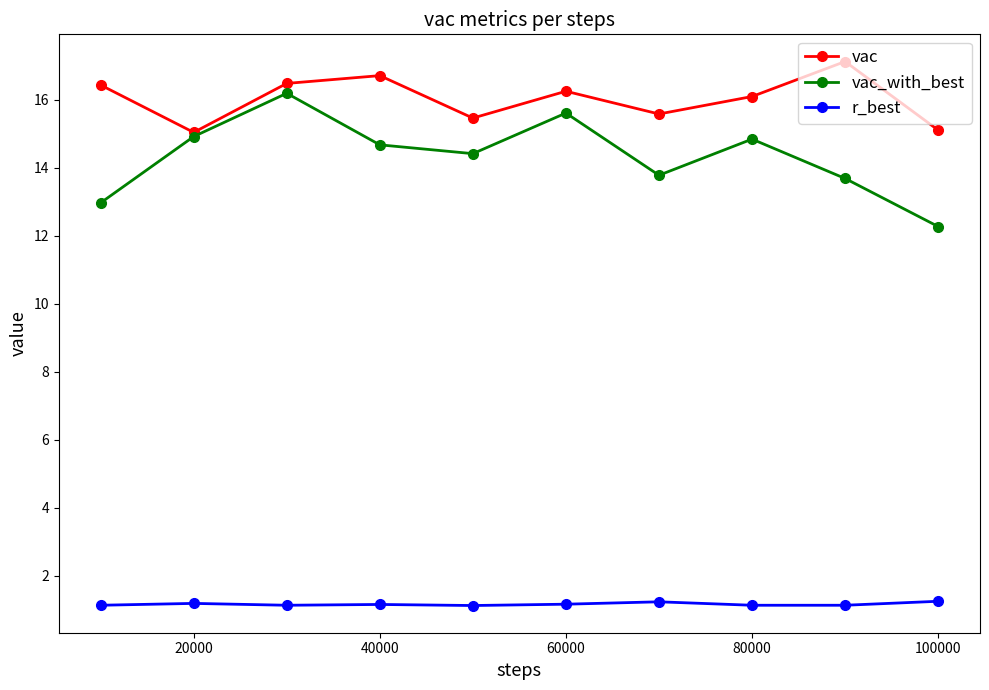

What is the minimum value shown in the chart?

1.1